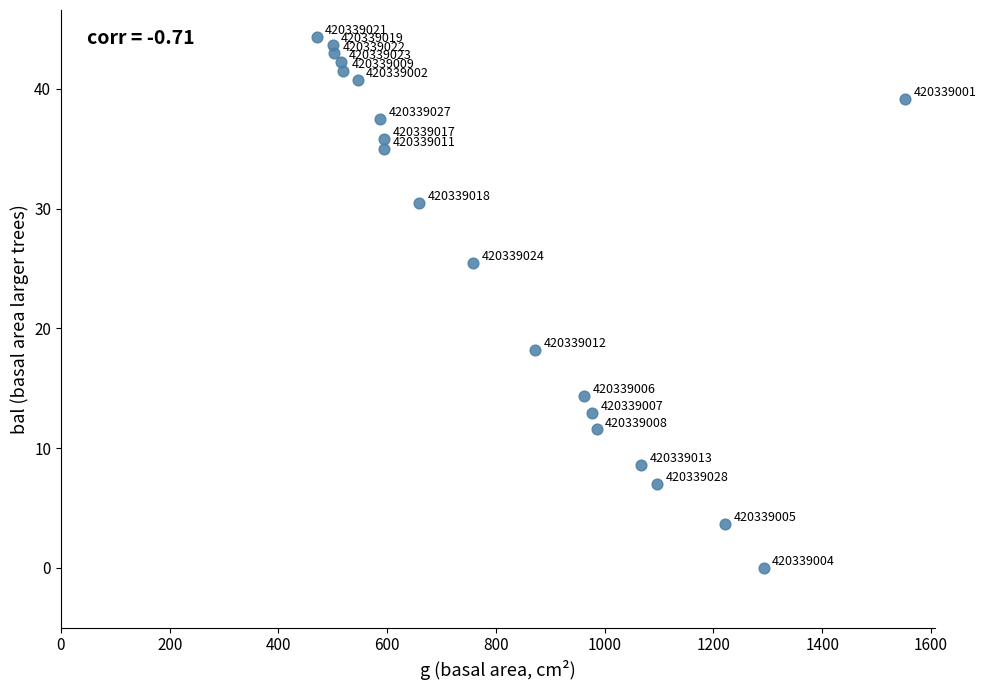

What Y value in the scatter plot is closest to 22?

25.5